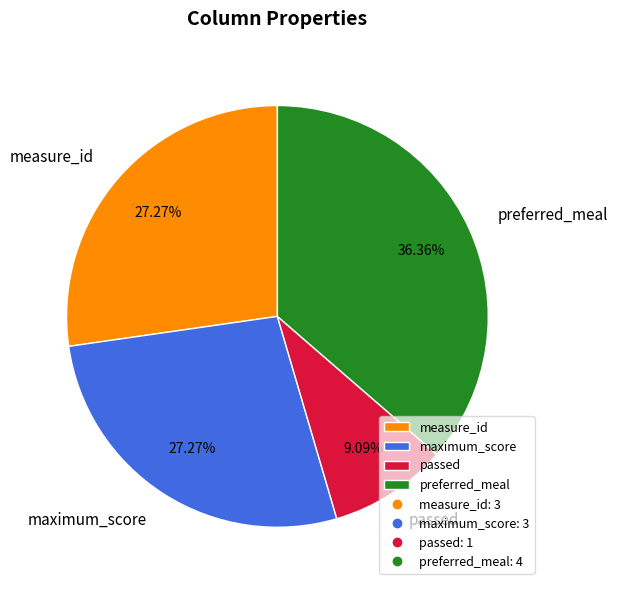

The passed slice represents 9% of the pie. True or false?

True